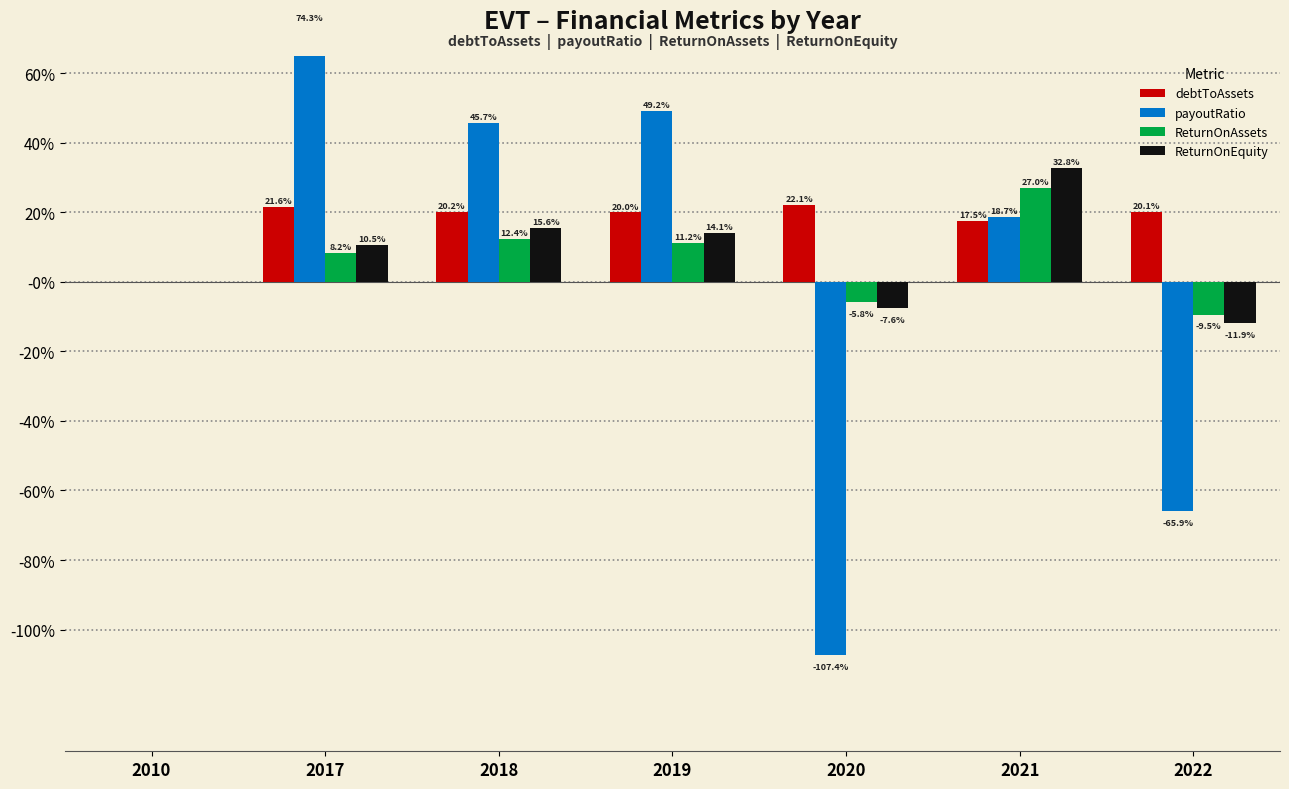

What is the value of the payoutRatio bar at the 4th from the left?

0.5